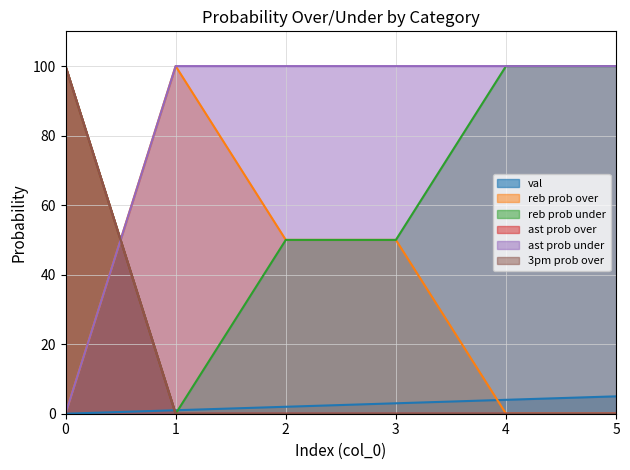

List the series in order of their peak value, highest first.

reb prob over, reb prob under, ast prob over, ast prob under, 3pm prob over, val